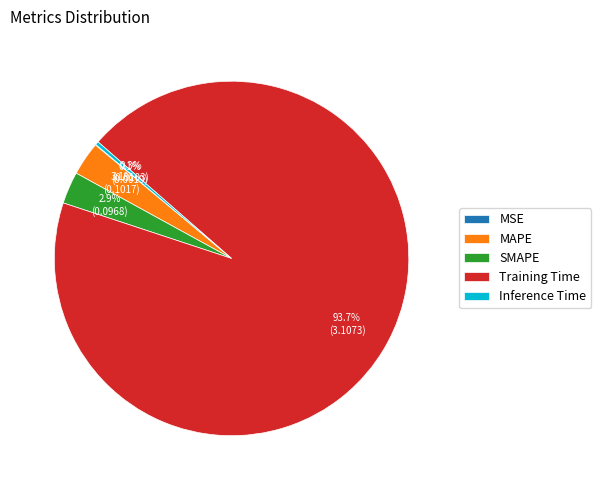

Do SMAPE and MAPE together represent more than half of the pie?

No